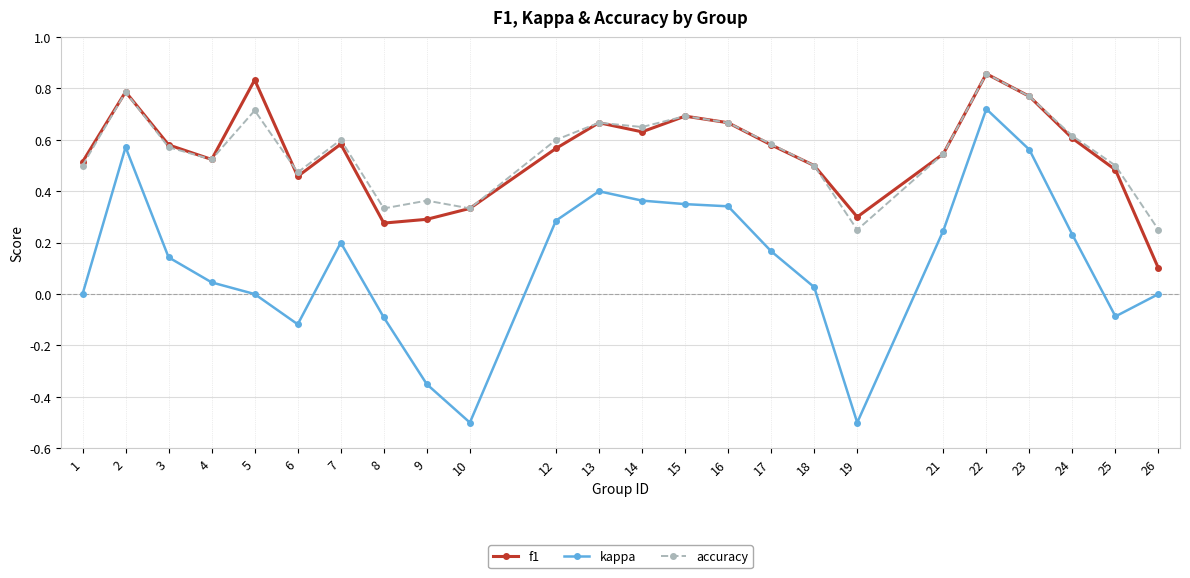

Where is the first local maximum for accuracy?

2